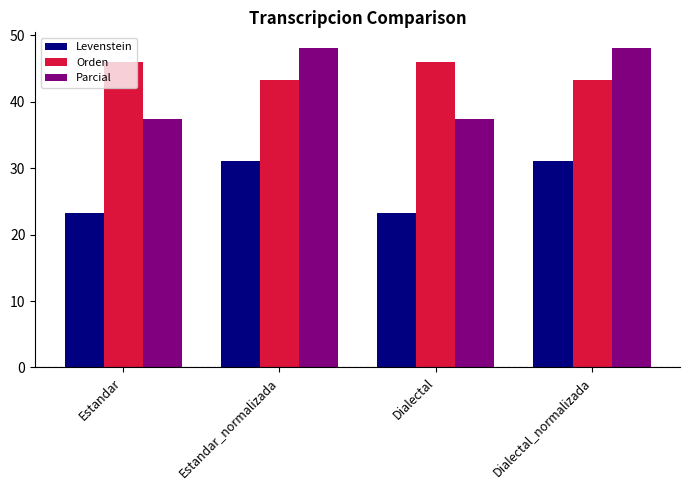

Reading right to left, extract all data points from this chart.

Levenstein: Dialectal_normalizada=31.1	Dialectal=23.2	Estandar_normalizada=31.1	Estandar=23.2
Orden: Dialectal_normalizada=43.3	Dialectal=46.0	Estandar_normalizada=43.3	Estandar=46.0
Parcial: Dialectal_normalizada=48.1	Dialectal=37.4	Estandar_normalizada=48.1	Estandar=37.4